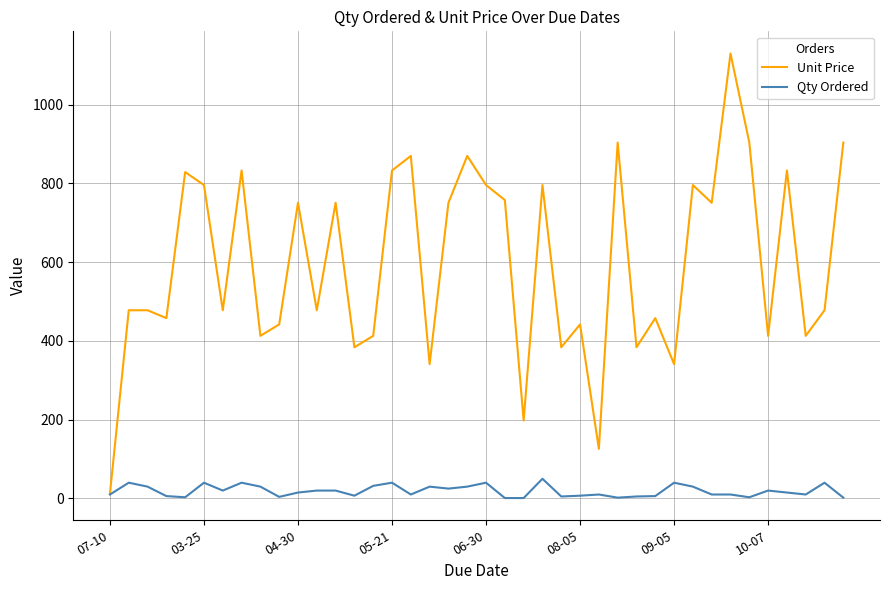

Rank the series by their maximum value, from highest to lowest.

Unit Price, Qty Ordered